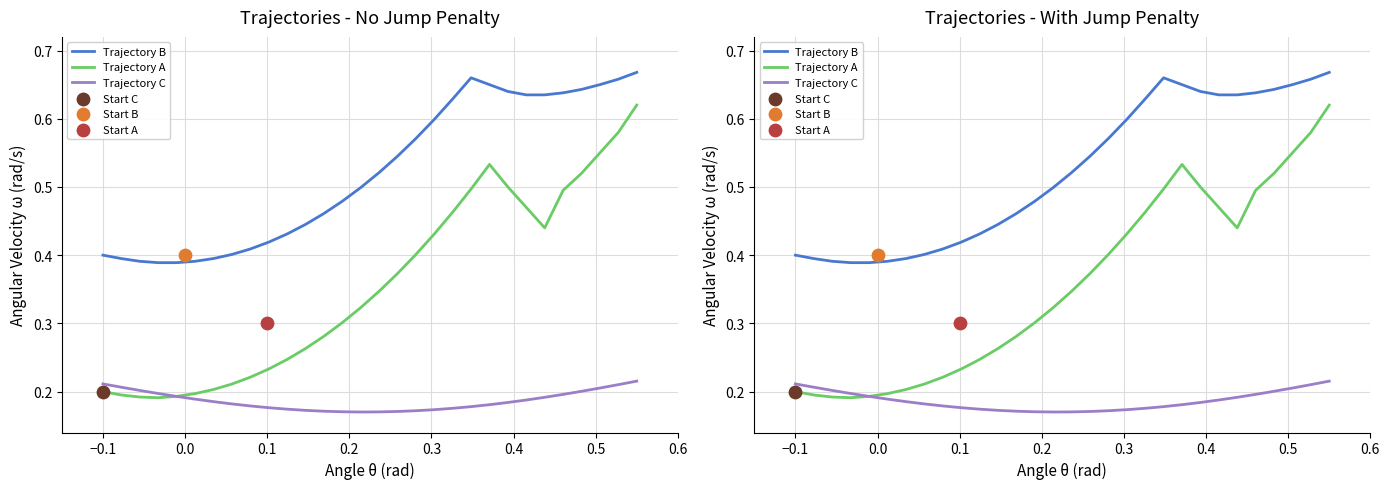

Which series contains the lowest Y value?

Trajectory C